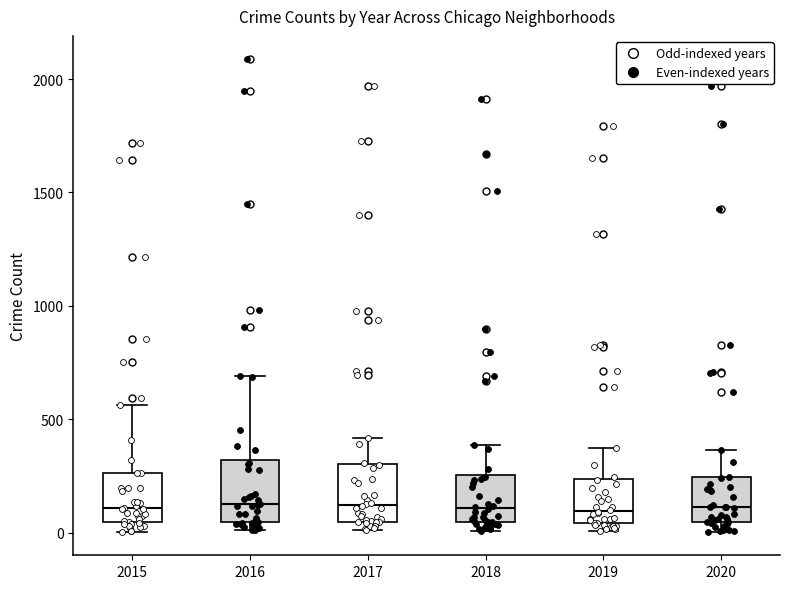

Reading left to right, read every box against the y-axis: the position of its median line, the range the box covers, and the ends of its whiskers. The values are not printed on the chart, so give them approximately, as read against the axis.

2015: median 100, box 50 to 250, whiskers 0 to 550
2016: median 150, box 50 to 300, whiskers 0 to 700
2017: median 100, box 50 to 300, whiskers 0 to 400
2018: median 100, box 50 to 250, whiskers 0 to 400
2019: median 100, box 50 to 250, whiskers 0 to 400
2020: median 100, box 50 to 250, whiskers 0 to 350